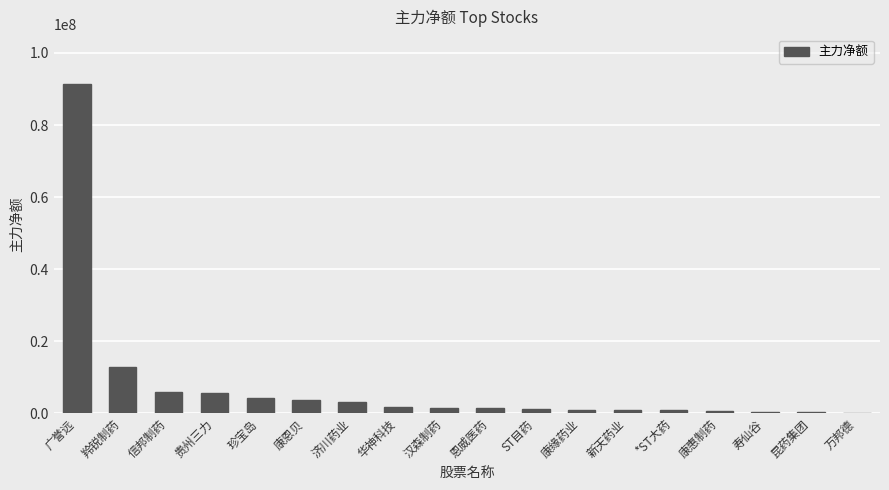

How many distinct data groups are displayed?

1